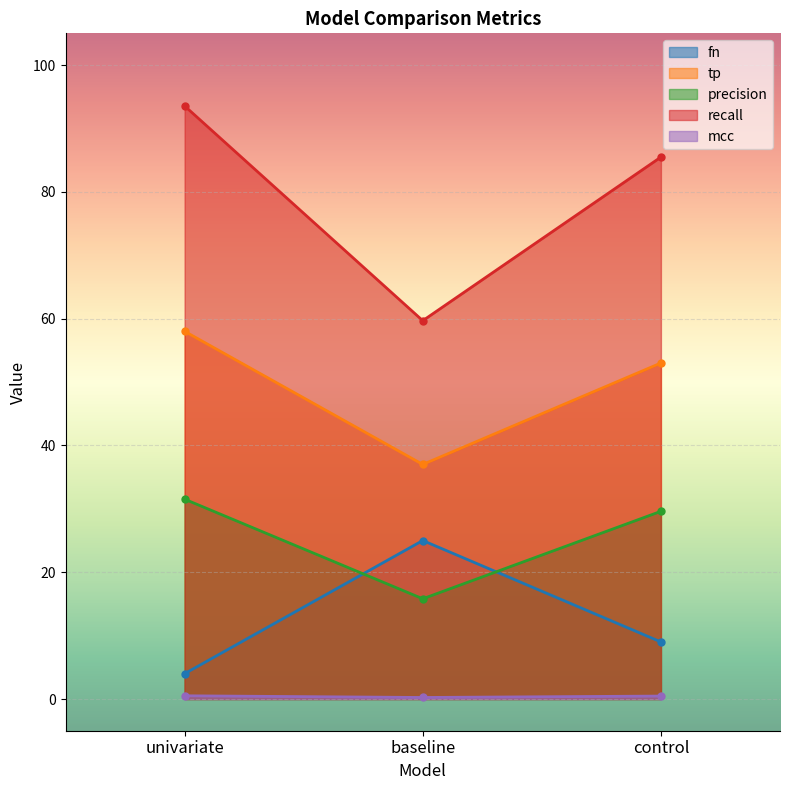

What is the sum of all precision values?

76.9